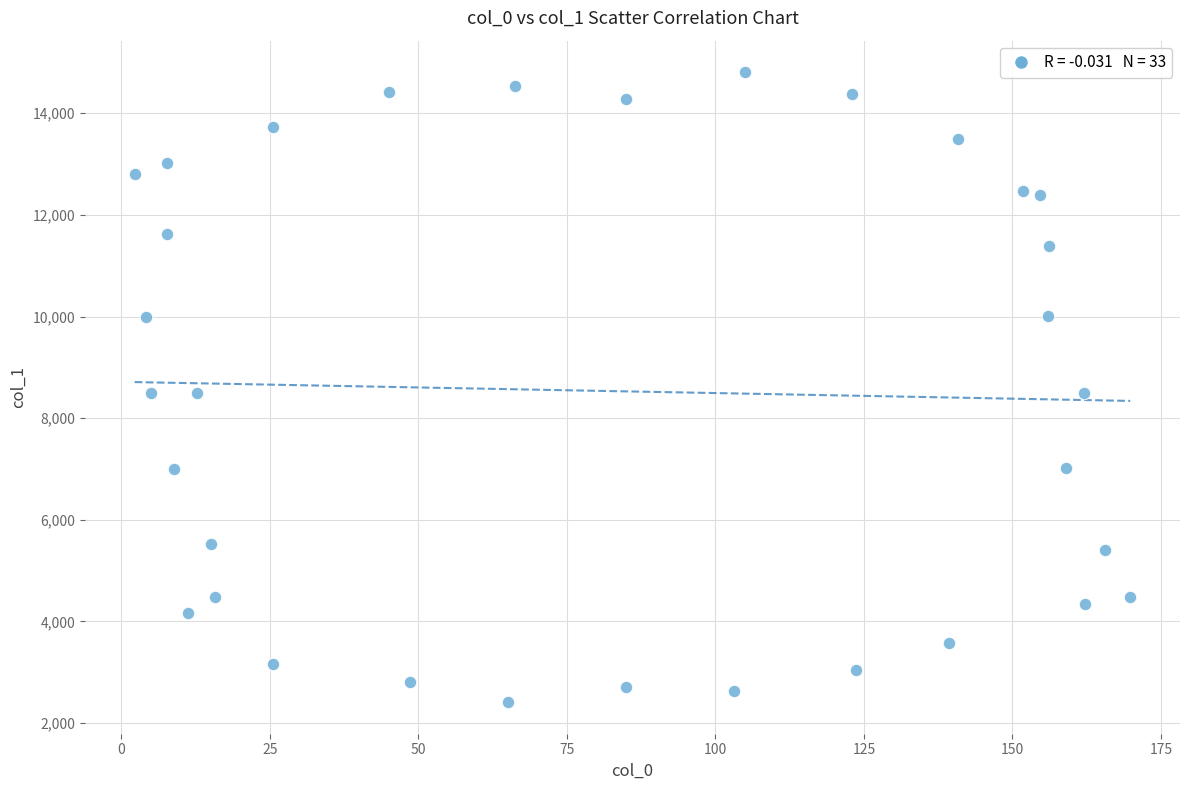

What is the range of X values (max minus min)?

167.5